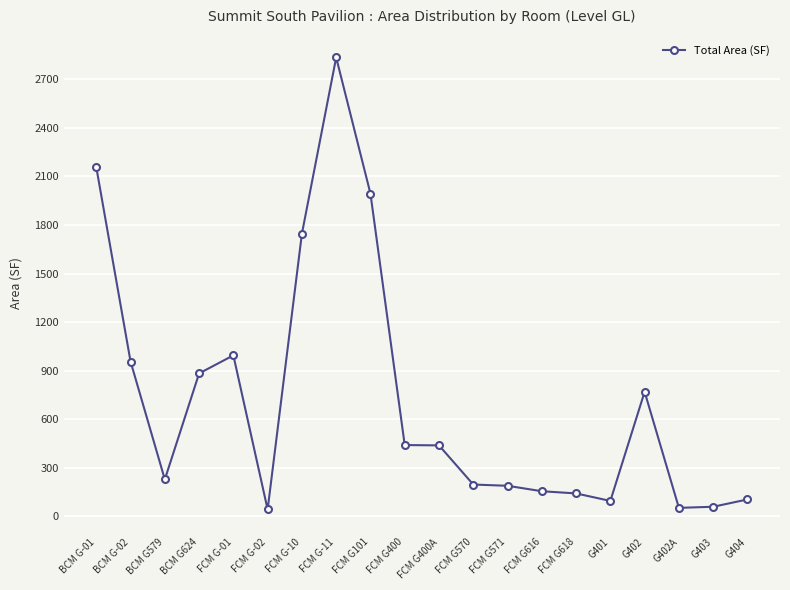

What is the greatest value displayed?

2834.6